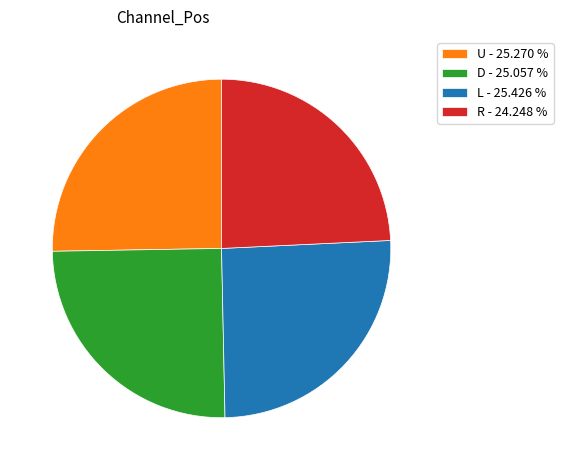

Which category has the smallest portion of the pie?

R - 24.248 %